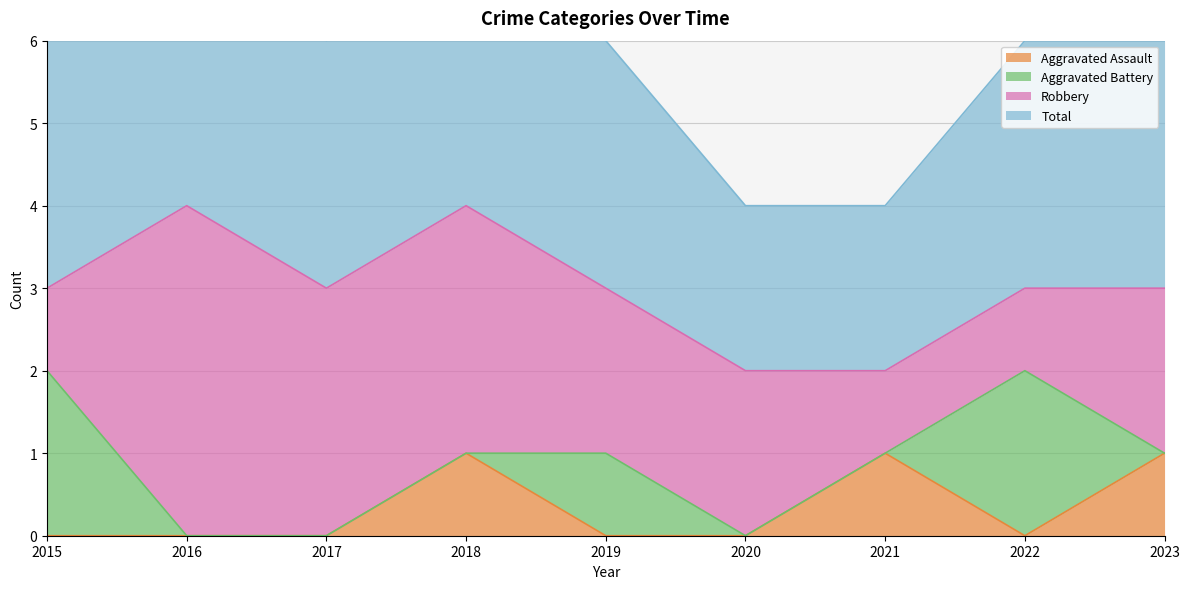

Does the chart display data point markers on the line(s)?

No